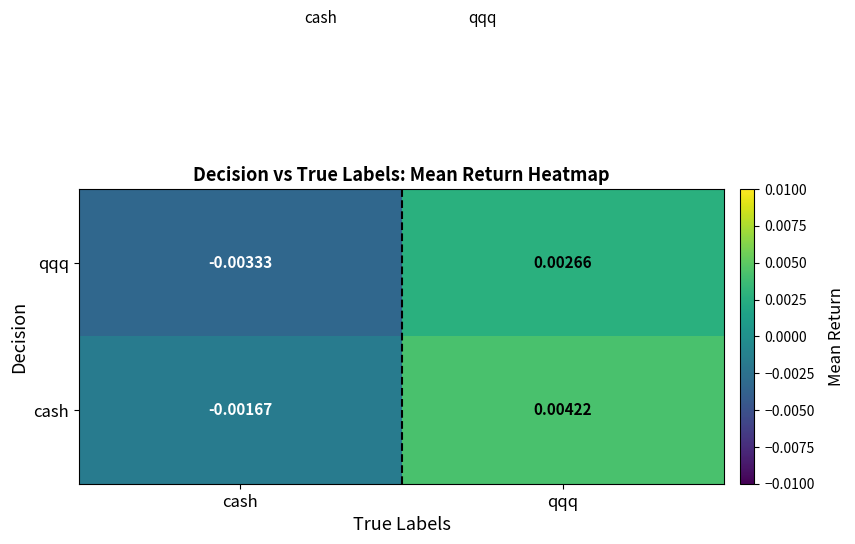

How many values in qqq are above zero?

1